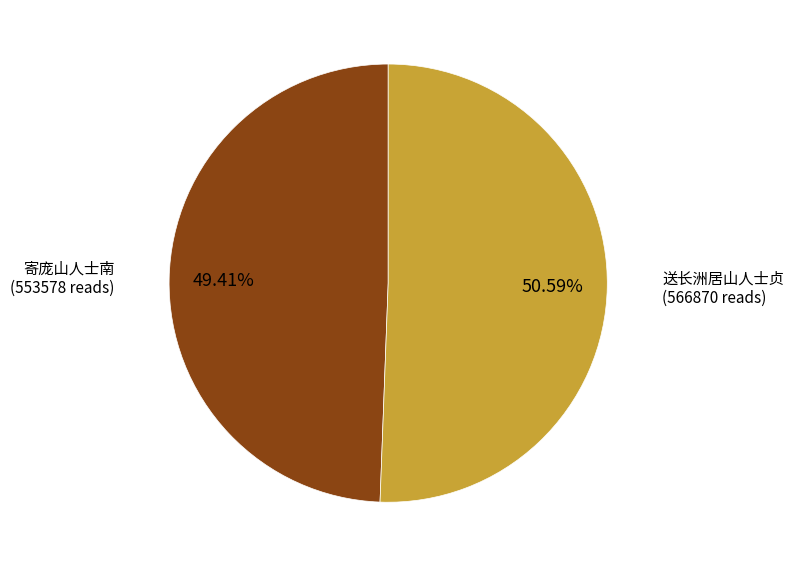

Does any single category account for the majority?

Yes